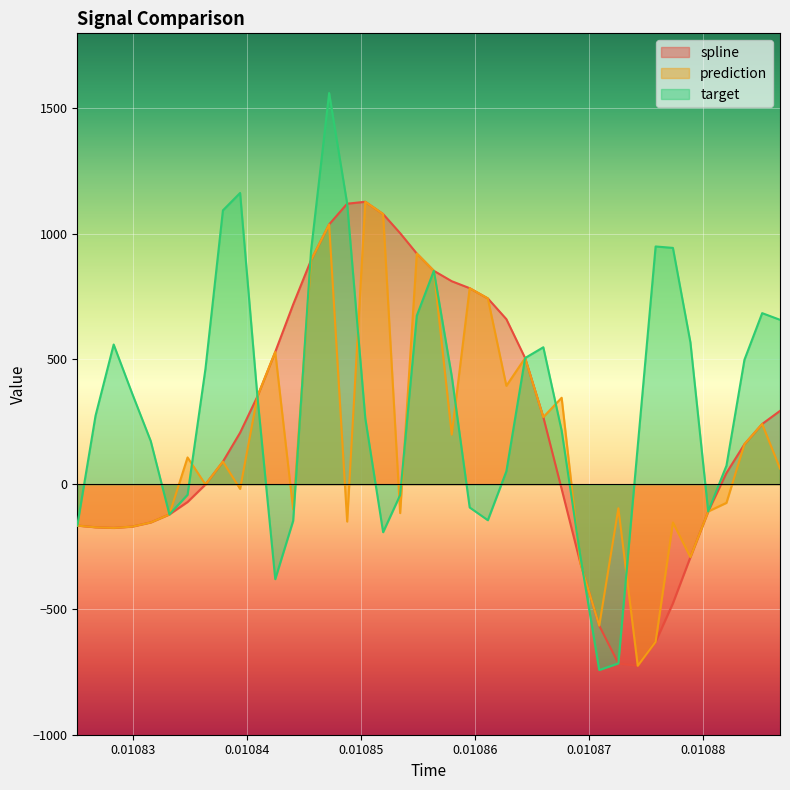

What is the maximum value shown in the chart?

1561.6